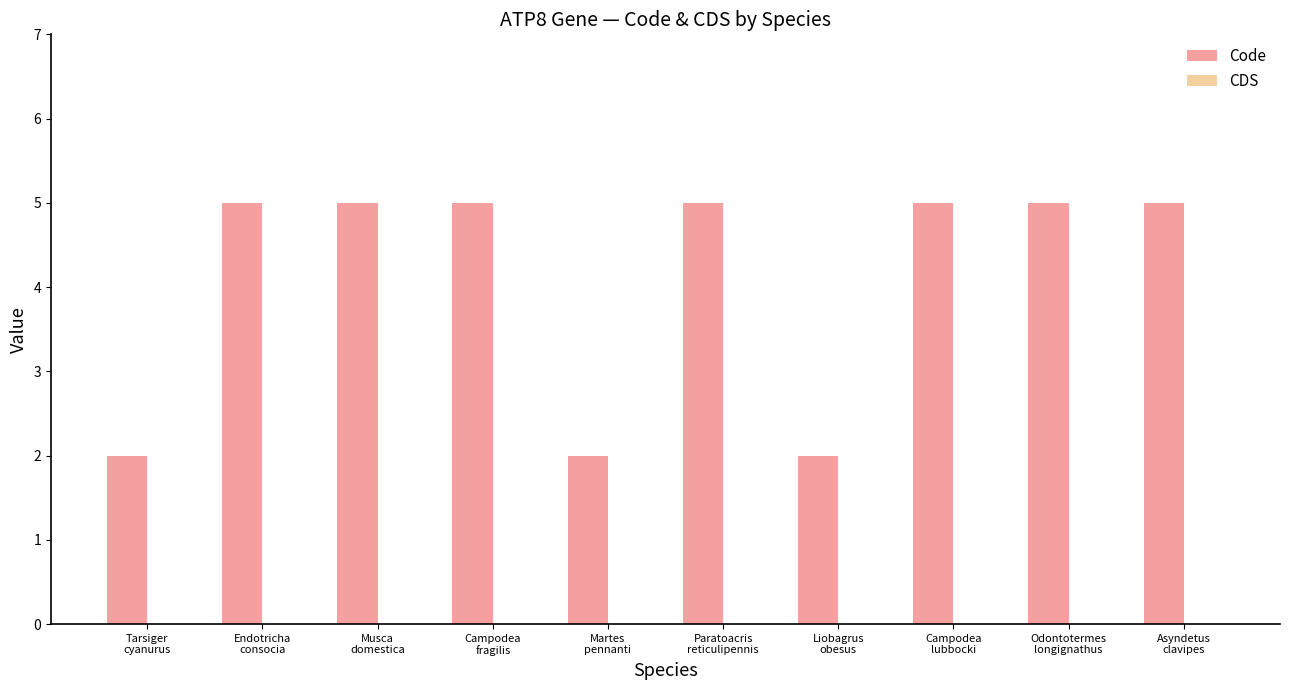

How many bars are there in total?

10